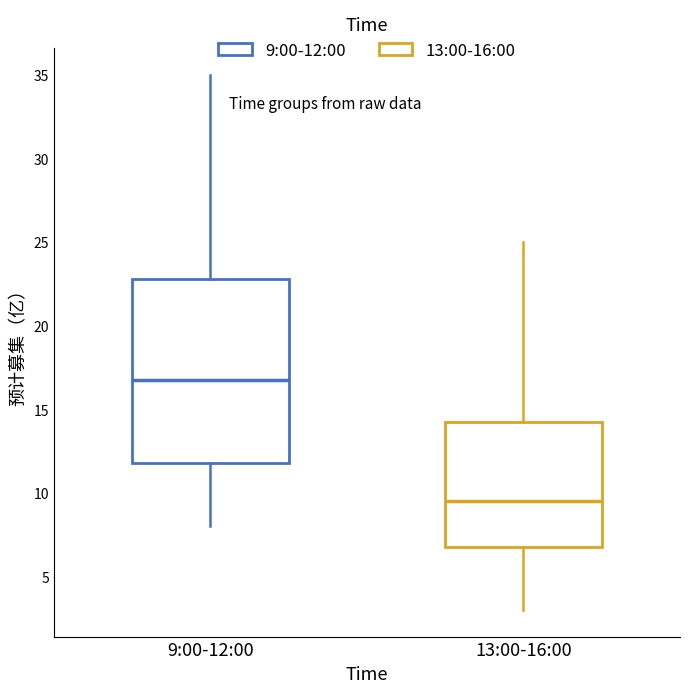

Where is the upper edge of the box for 9:00-12:00 on the y-axis? The values are not printed on the chart, so give them approximately, as read against the axis.

23.0